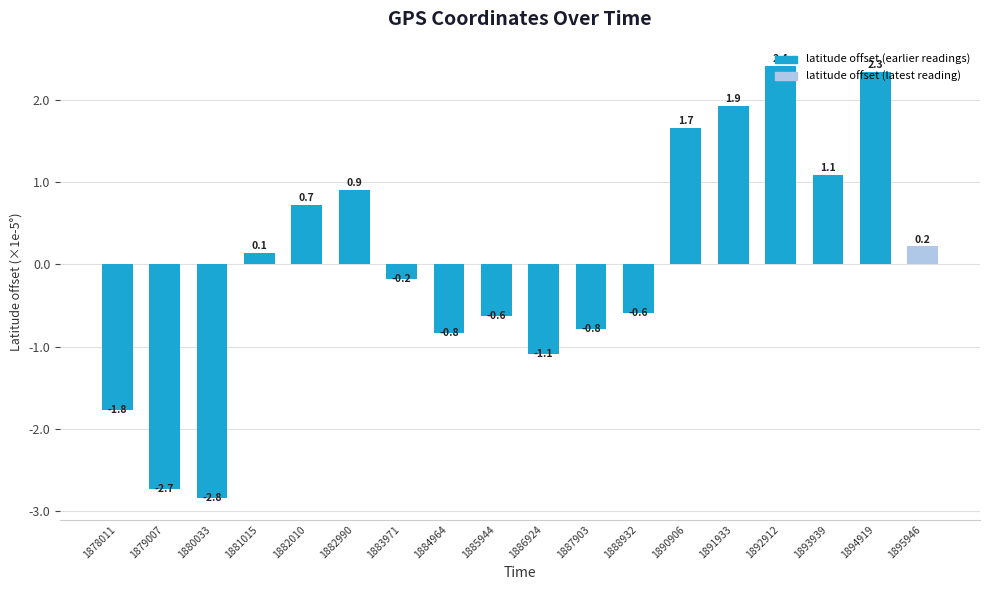

What is the change in value from 1885944 to 1892912?

+3.0